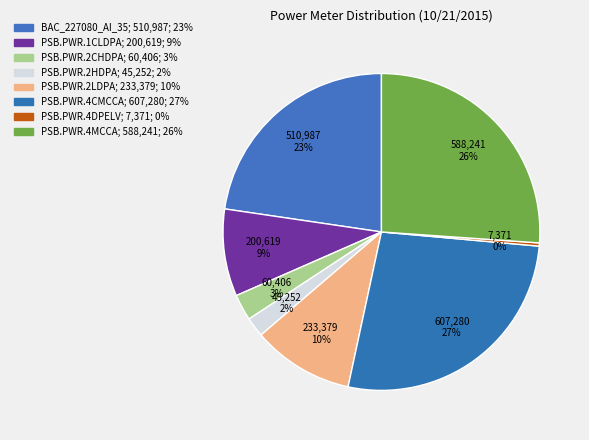

Rank the categories by value from lowest to highest.

PSB.PWR.4DPELV, PSB.PWR.2HDPA, PSB.PWR.2CHDPA, PSB.PWR.1CLDPA, PSB.PWR.2LDPA, BAC_227080_AI_35, PSB.PWR.4MCCA, PSB.PWR.4CMCCA